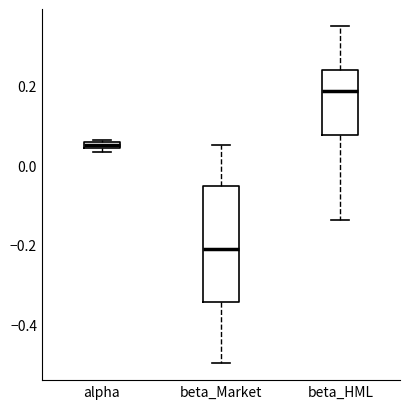

Which box's median line is the highest?

beta_HML